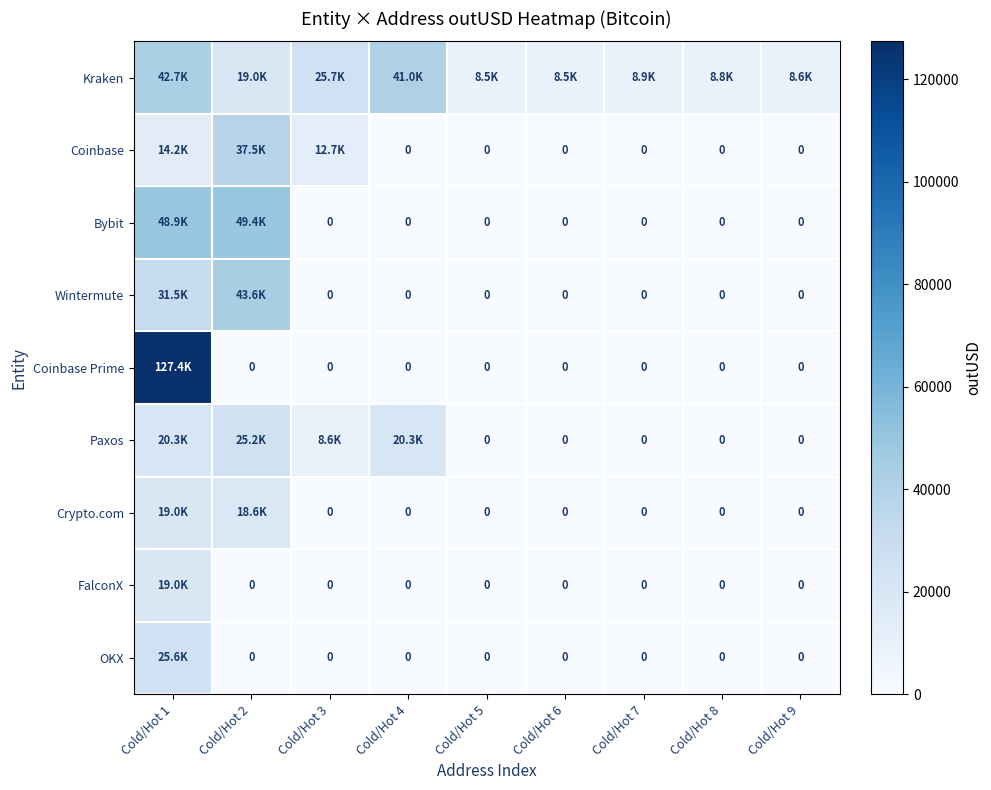

What is the spread (max minus min) of values at Cold/Hot 2?

49359.5